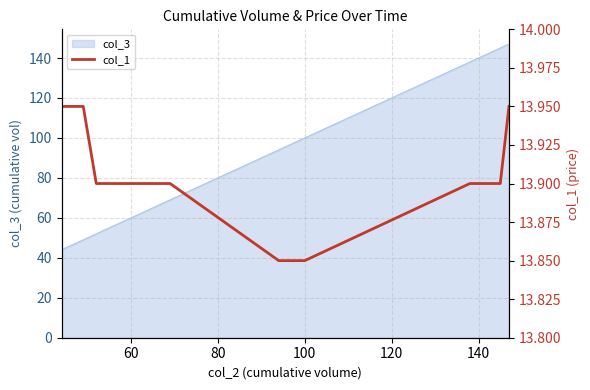

What is the difference between the maximum and second lowest values?

0.1